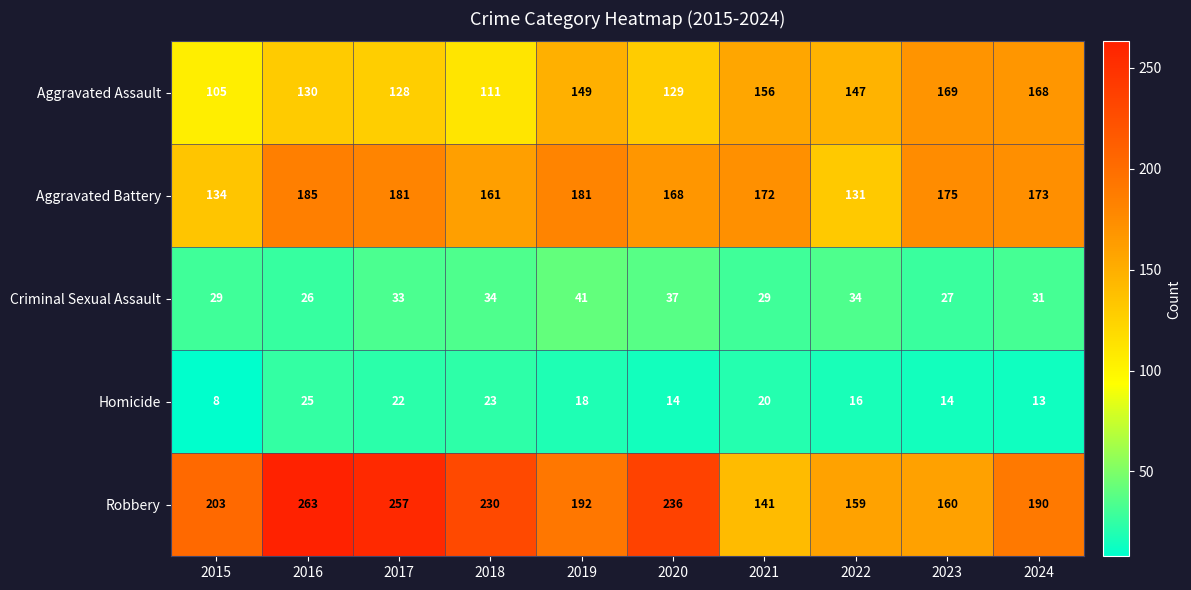

How many series are shown in this chart?

5